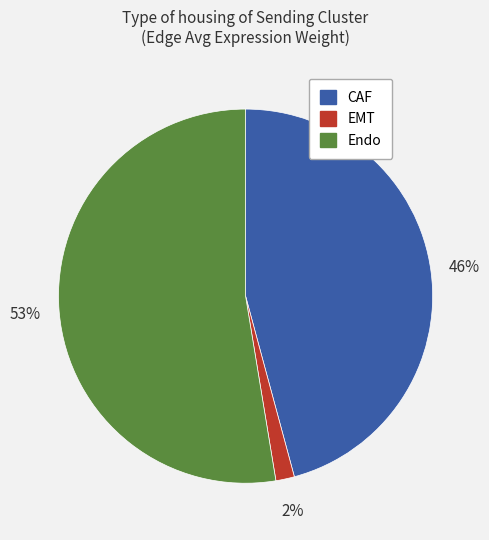

To the nearest percent, what percentage of the pie is EMT?

2%